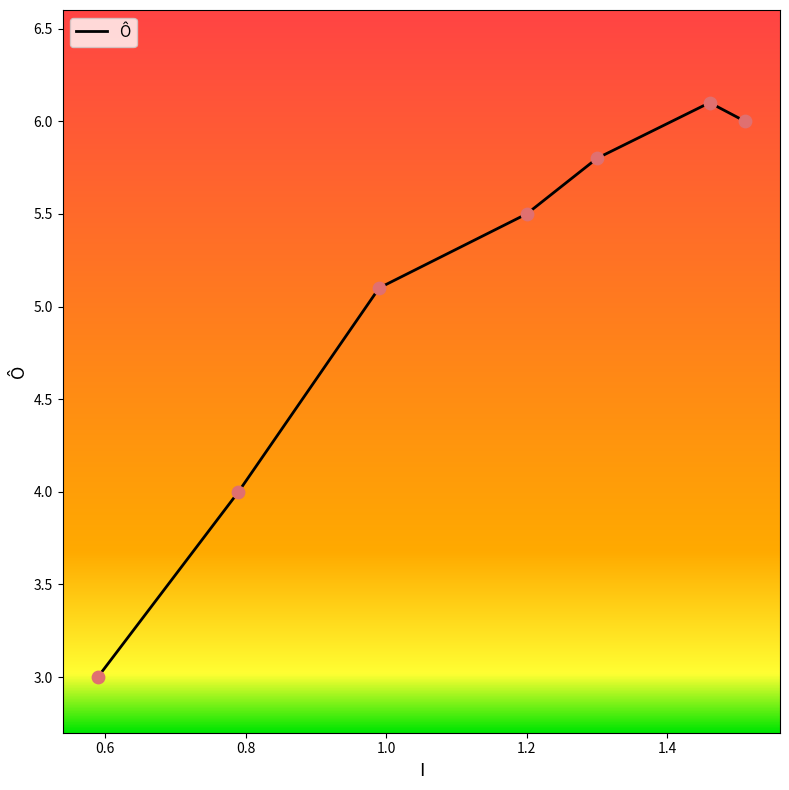

What is the change in value from 1.2 to 0.59?

-2.5